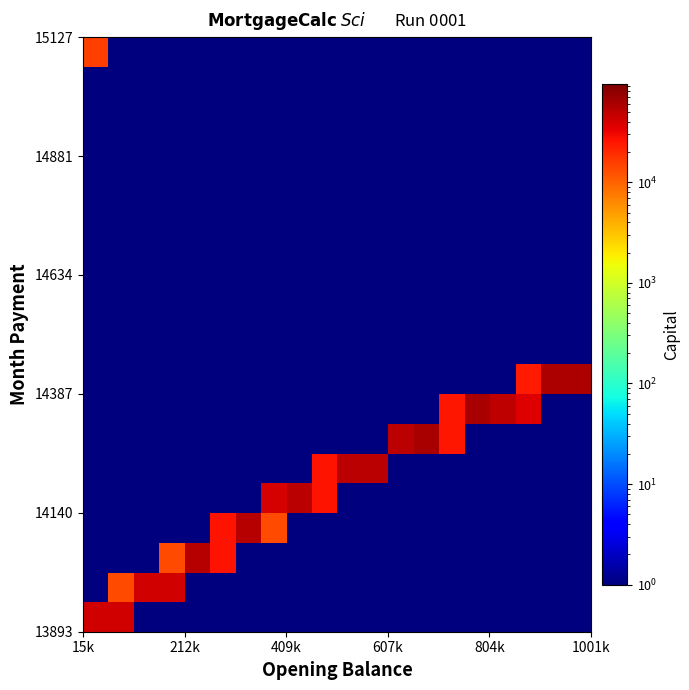

What is the greatest value displayed?

63001.7